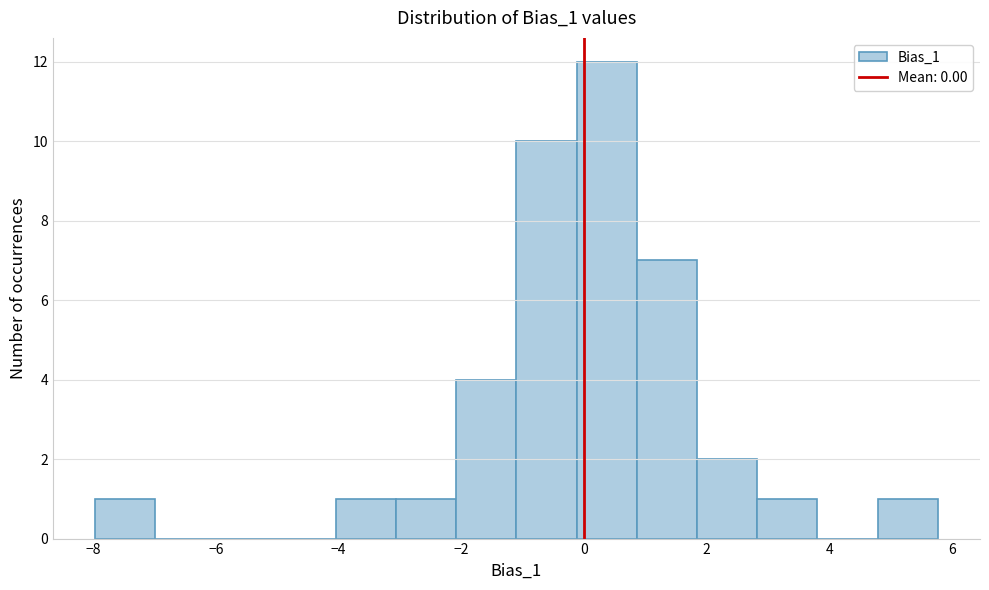

Reading left to right, transcribe this chart: for each bar, give the range it covers on the x-axis and its height. Neither the bar edges nor the heights are printed on the chart, so give them approximately, as read against the axes.

-8.0 to -7.0: 1
-7.0 to -6.0: 0
-6.0 to -5.0: 0
-5.0 to -4.0: 0
-4.0 to -3.0: 1
-3.0 to -2.0: 1
-2.0 to -1.0: 4
-1.0 to -0.2: 10
-0.2 to 0.8: 12
0.8 to 1.8: 7
1.8 to 2.8: 2
2.8 to 3.8: 1
3.8 to 4.8: 0
4.8 to 5.8: 1